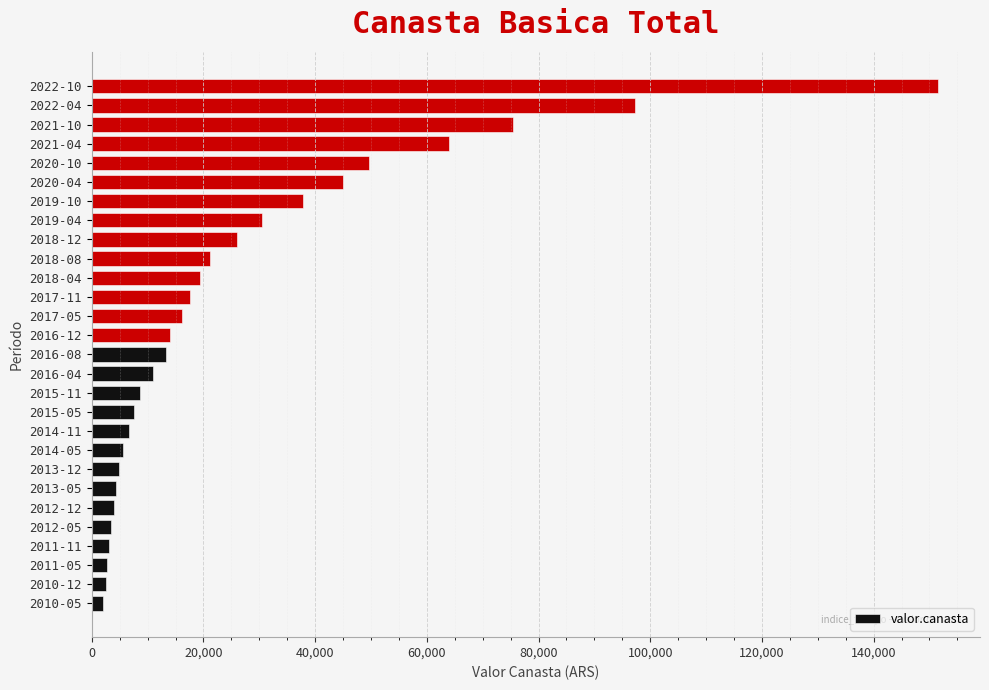

Which has a higher value, 2018-12 or 2013-05?

2018-12